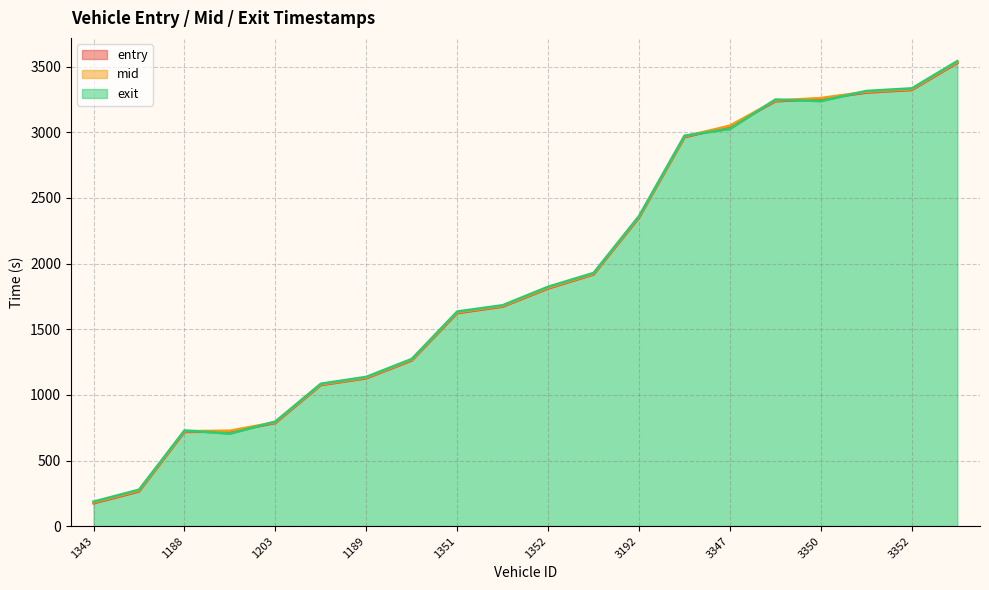

Between 3183 and 3192, which is larger?

3183